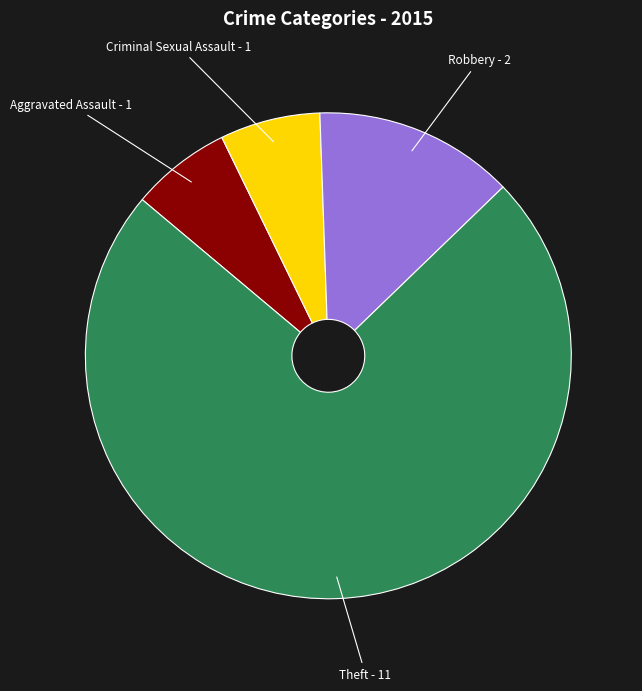

Does any single category account for the majority?

Yes